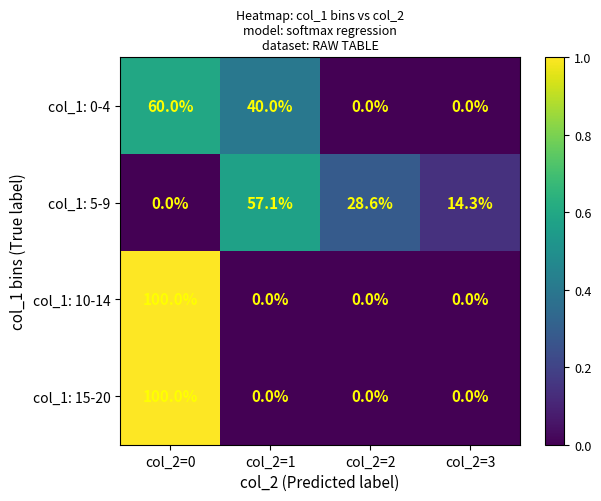

The col_1: 5-9 series shows 4.7 at col_2=3. True or false?

False